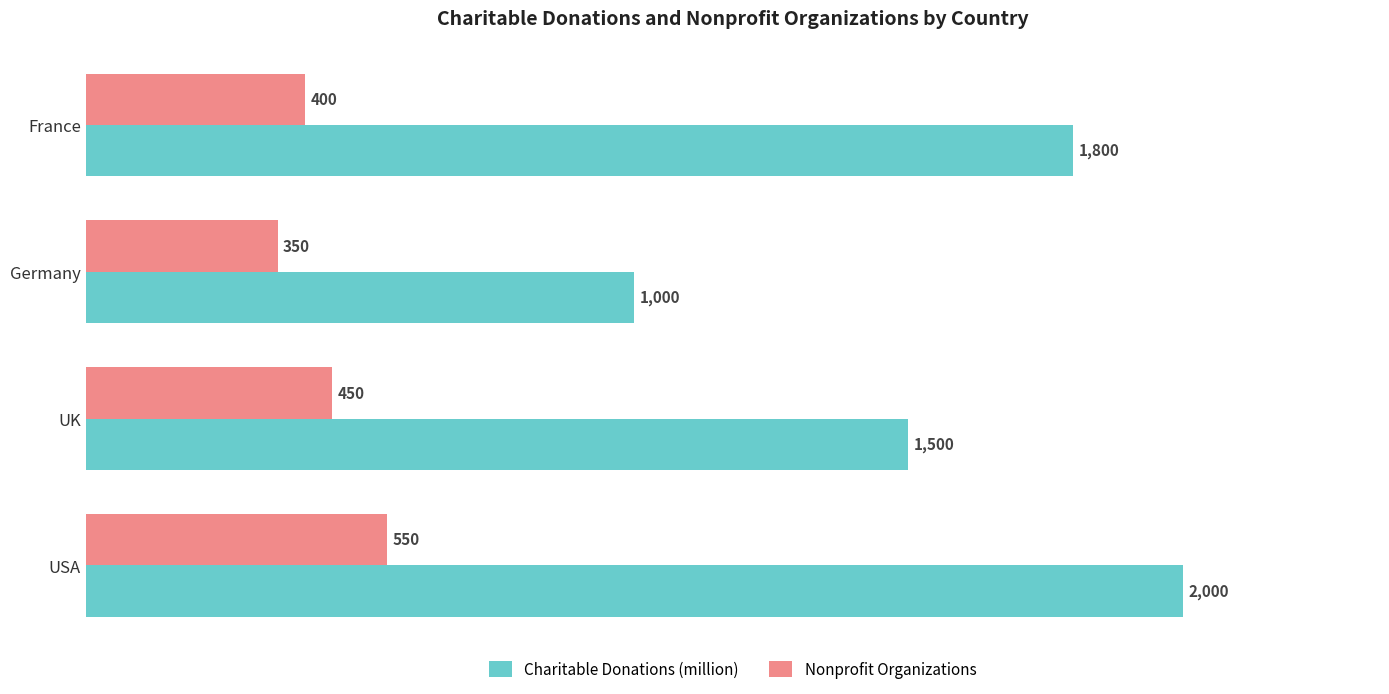

True or false: Charitable Donations (million) has a value of 2000 at USA.

True